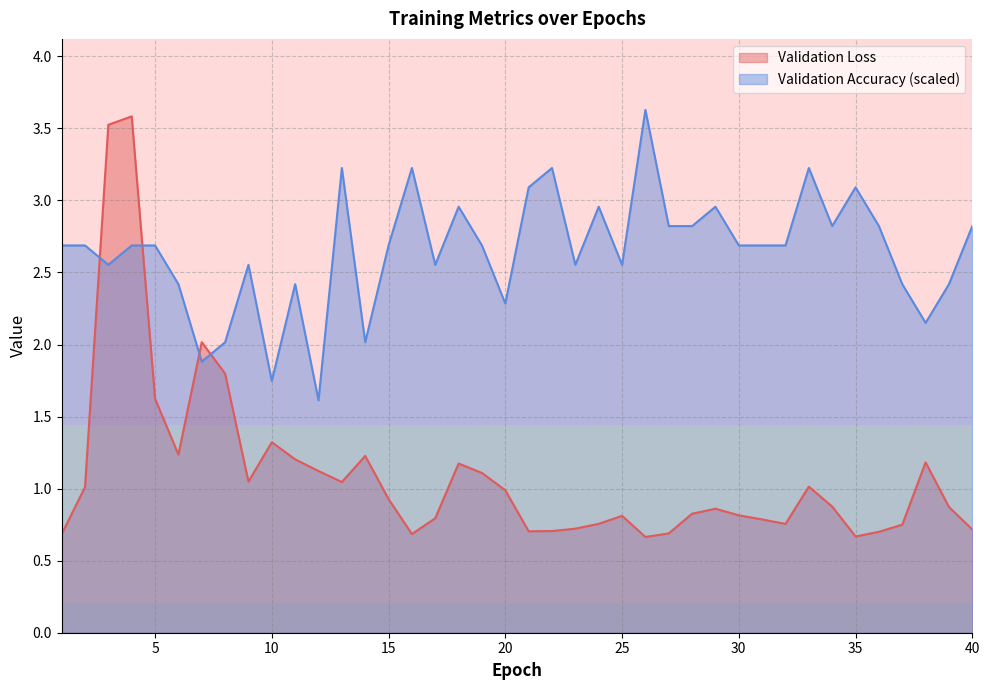

What are all the series names shown in the legend?

Validation Loss, Validation Accuracy (scaled)